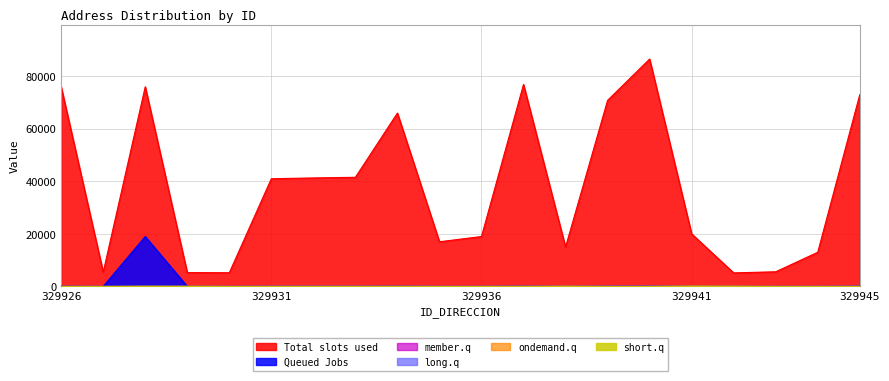

Which category has the highest value in the Total slots used series?

329940